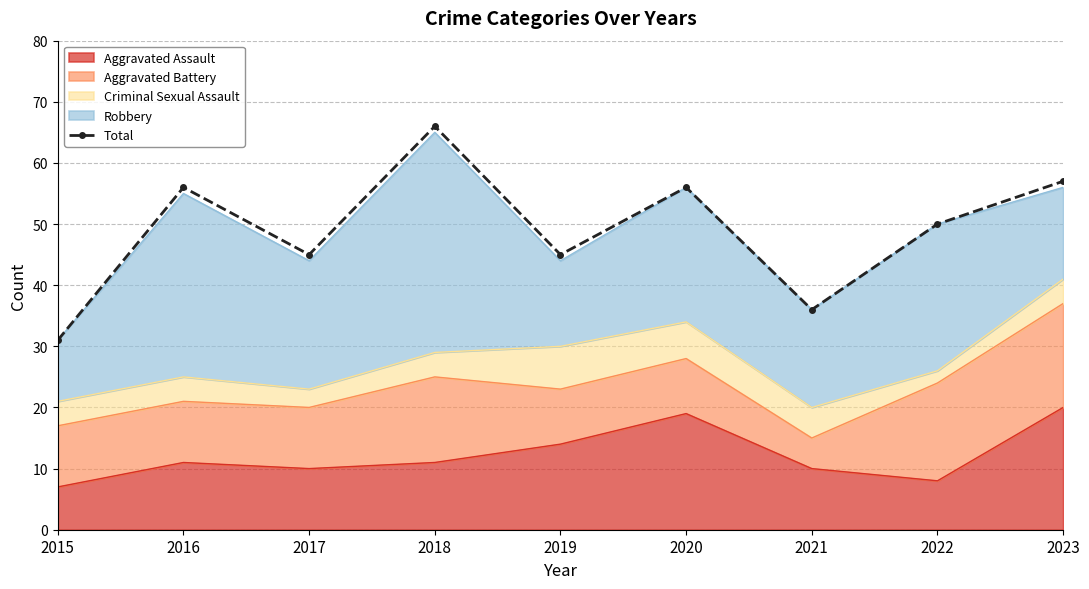

Between 2023 and 2021, which is larger?

2023